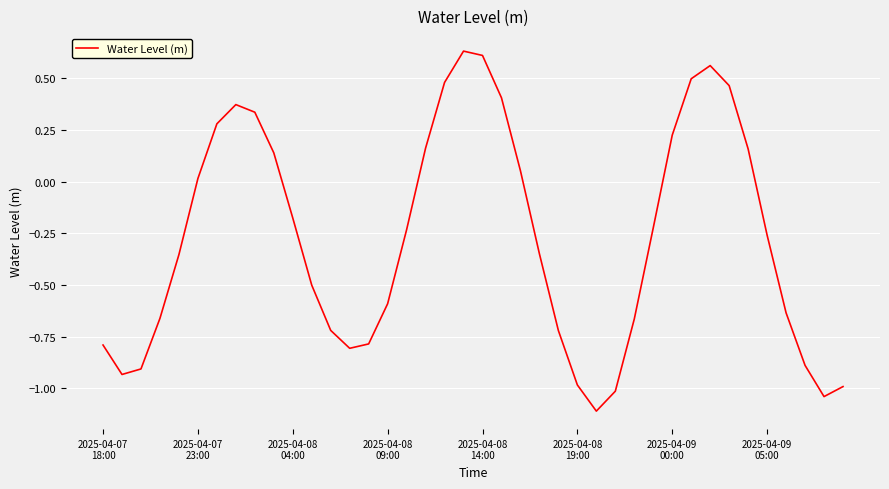

How many lines are shown in the chart?

1